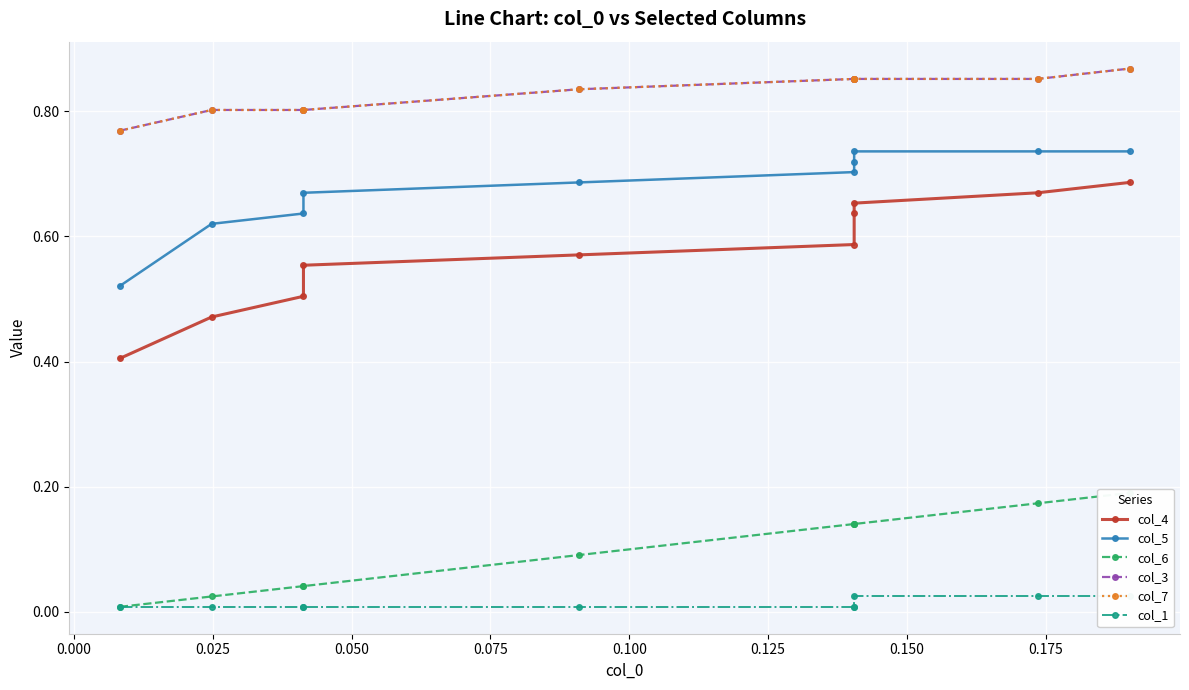

What is the difference between the maximum and second lowest values in the col_6 series?

0.2